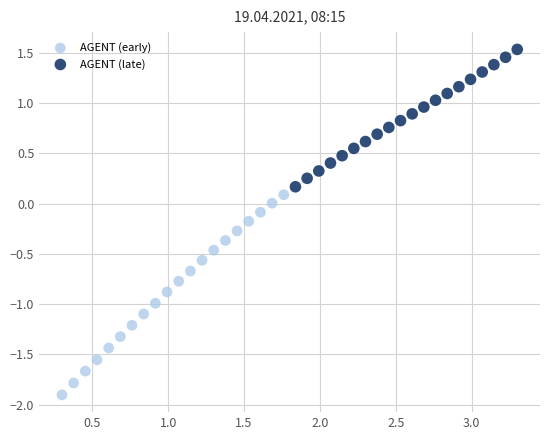

What are all the series names shown in the legend?

AGENT (early), AGENT (late)